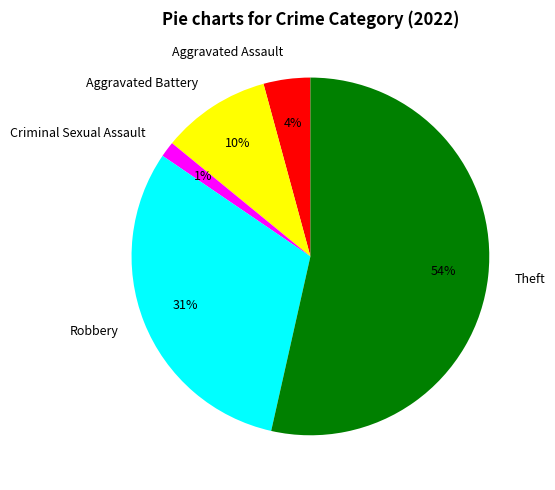

True or false: Criminal Sexual Assault accounts for 11% of the total.

False